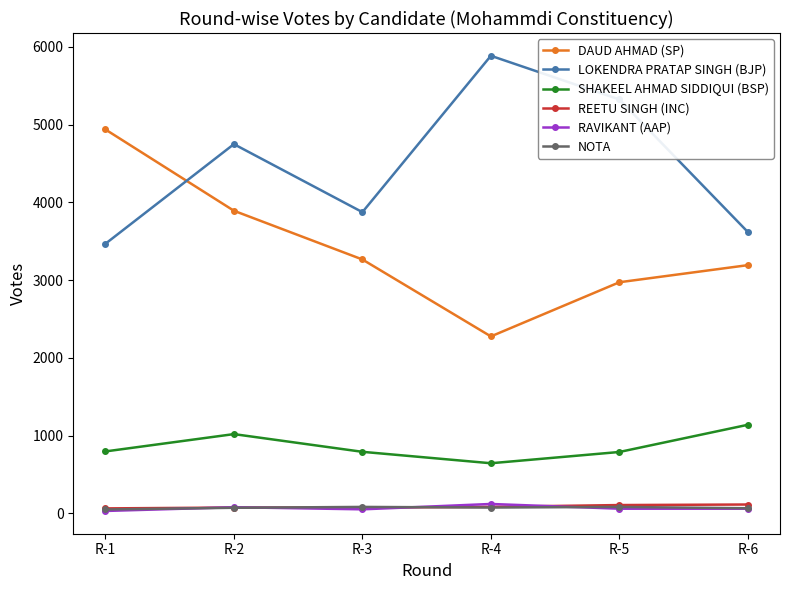

Count the REETU SINGH (INC) values in the range 74 to 106.

4